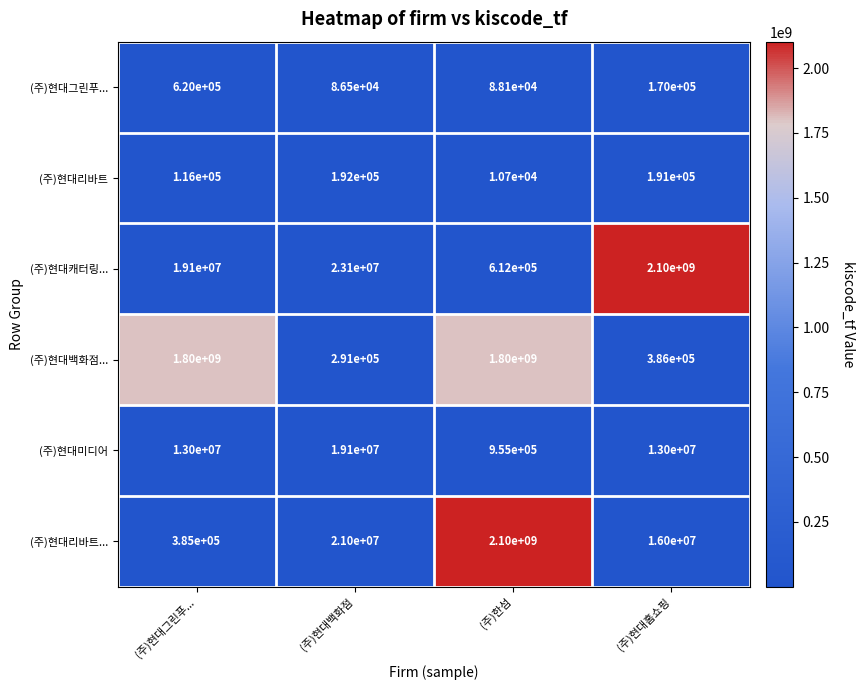

What is the sum of all (주)현대미디어 values?

46055000